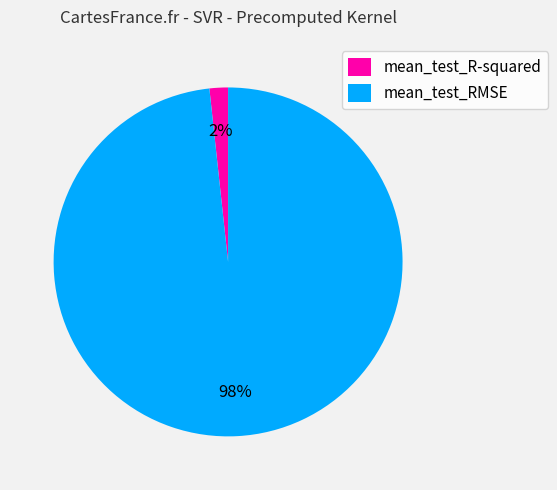

The mean_test_RMSE slice represents 98% of the pie. True or false?

True